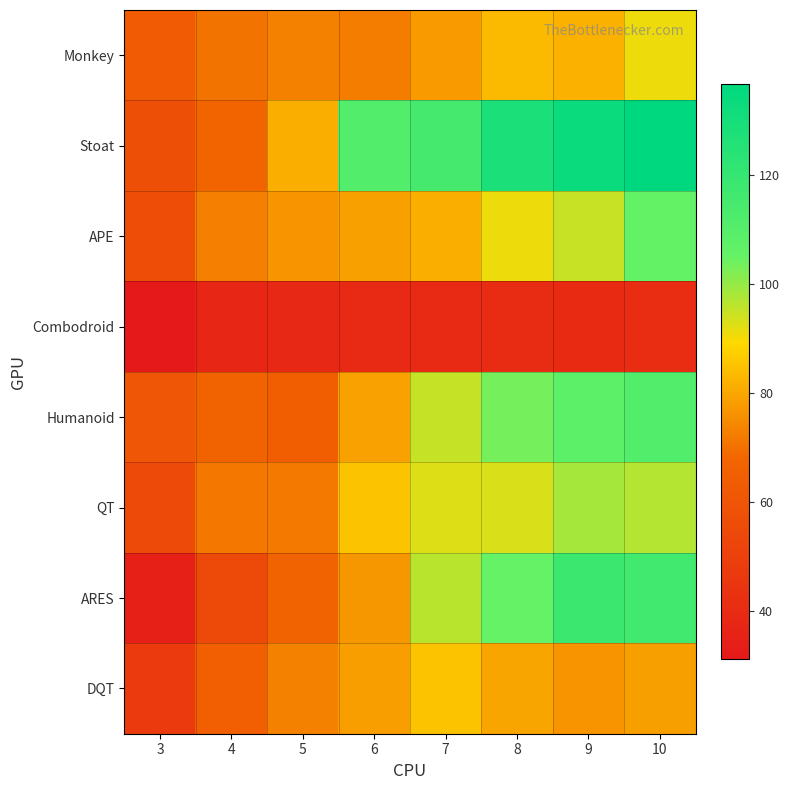

Reading left to right, transcribe all the data shown in this chart.

Monkey: 3=63.1	4=70.7	5=73.0	6=72.5	7=77.8	8=83.5	9=82.0	10=91.1
Stoat: 3=57.3	4=67.3	5=81.3	6=111.2	7=115.2	8=128.0	9=133.2	10=136.6
APE: 3=56.5	4=72.9	5=76.7	6=79.0	7=81.3	8=91.1	9=95.0	10=105.9
Combodroid: 3=31.2	4=37.6	5=38.3	6=38.9	7=39.1	8=40.0	9=39.3	10=41.0
Humanoid: 3=60.6	4=67.2	5=64.7	6=79.1	7=95.2	8=103.4	9=108.0	10=110.9
QT: 3=54.9	4=71.2	5=71.6	6=85.5	7=92.8	8=93.1	9=98.5	10=96.9
ARES: 3=34.6	4=54.4	5=66.4	6=77.3	7=96.3	8=105.2	9=117.8	10=116.3
DQT: 3=47.4	4=64.9	5=73.0	6=78.4	7=85.3	8=79.8	9=76.7	10=78.8